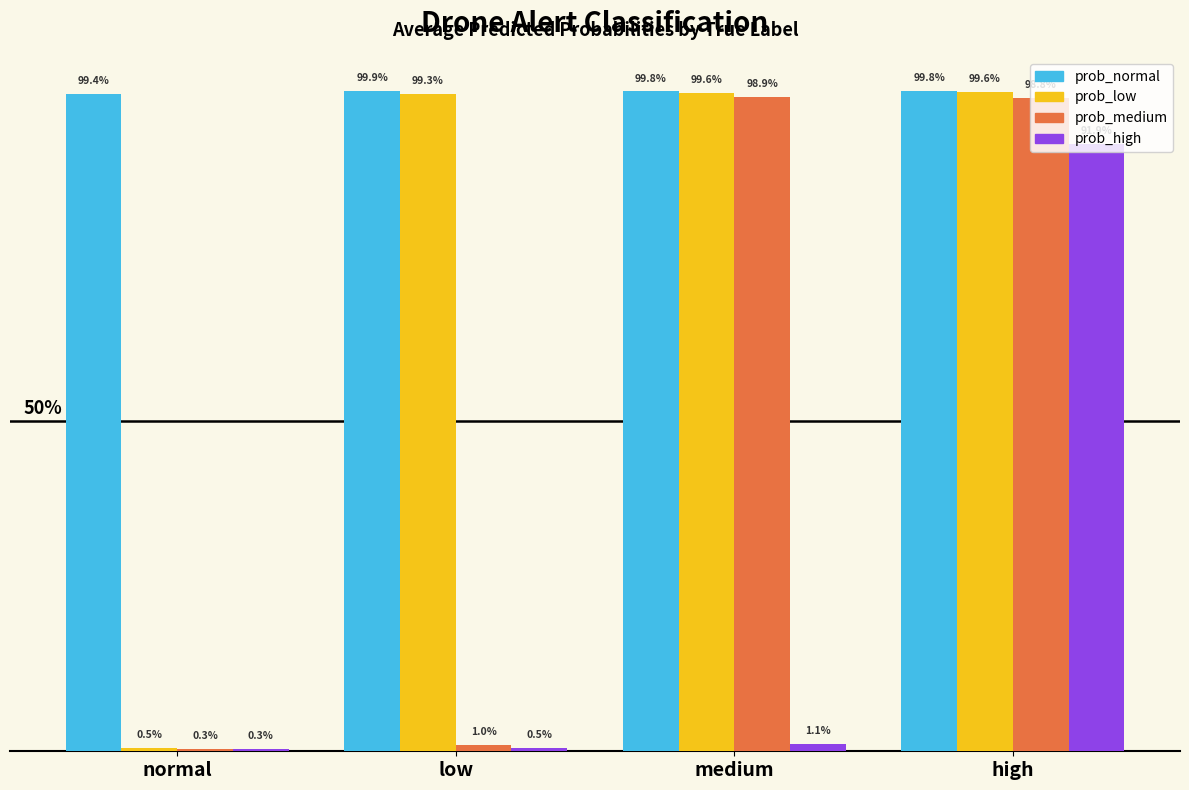

Which series has the largest total across all categories?

prob_normal